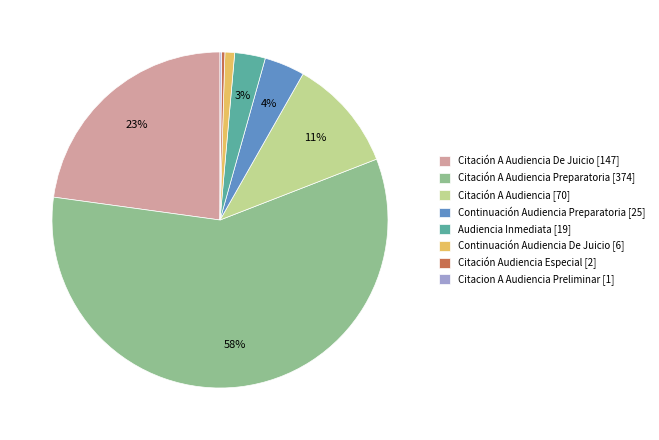

Which category has the biggest portion of the pie?

Citación A Audiencia Preparatoria [374]